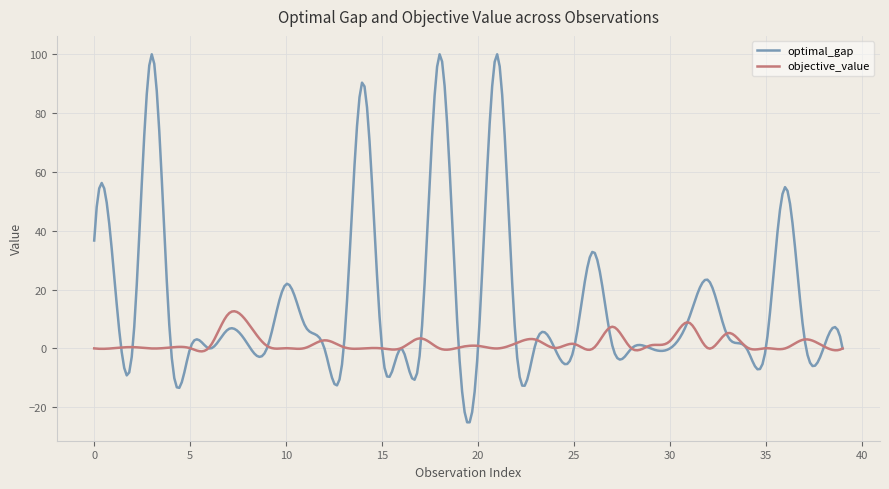

Does the chart have visible grid lines?

Yes